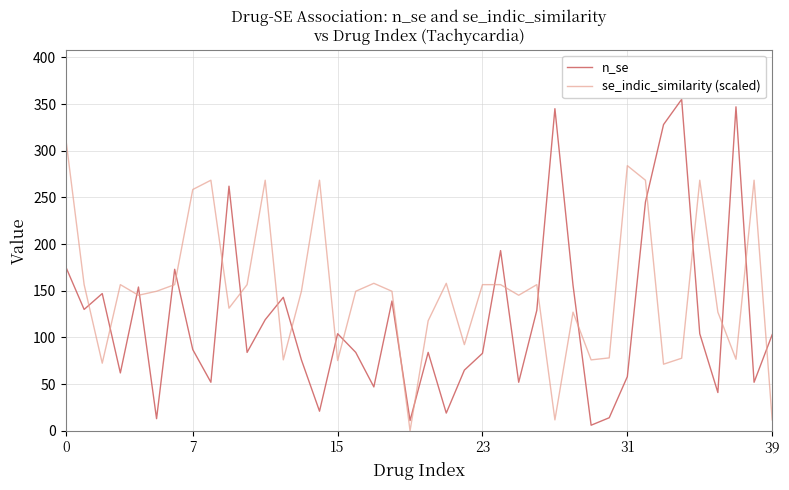

What is the maximum value for se_indic_similarity (scaled)?

311.0